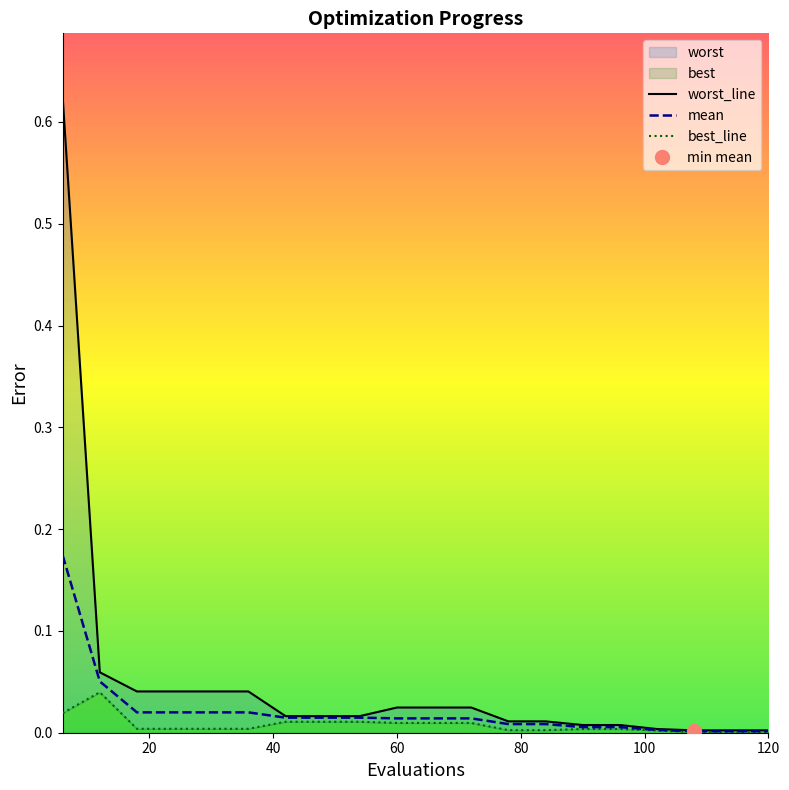

Which category has the highest value in the worst series?

6